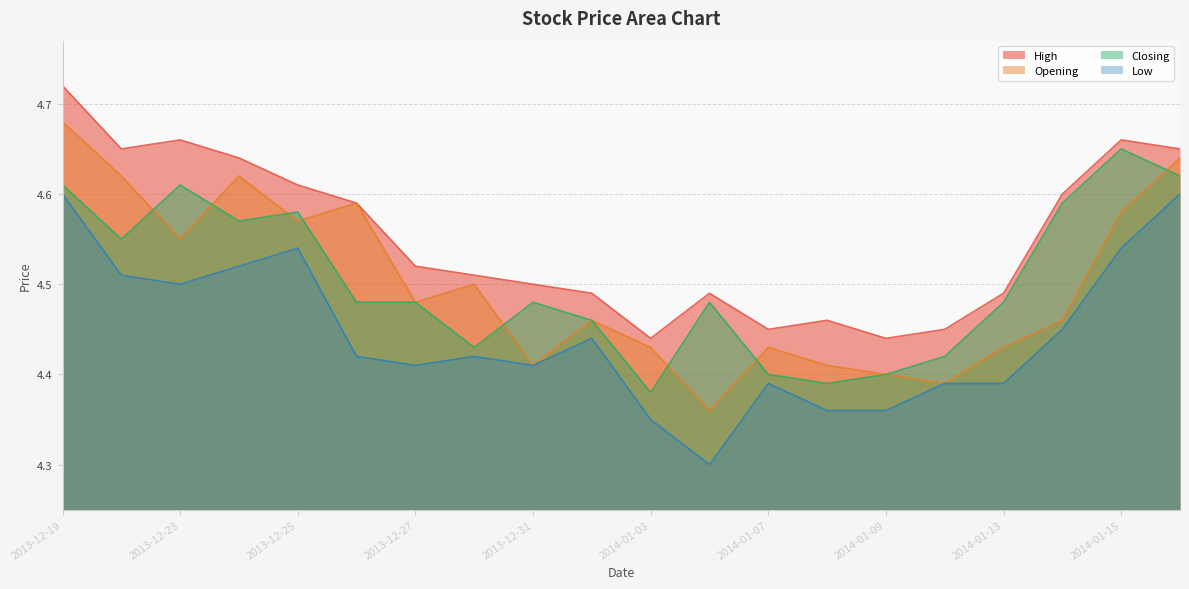

True or false: Opening and Low intersect in this chart.

False